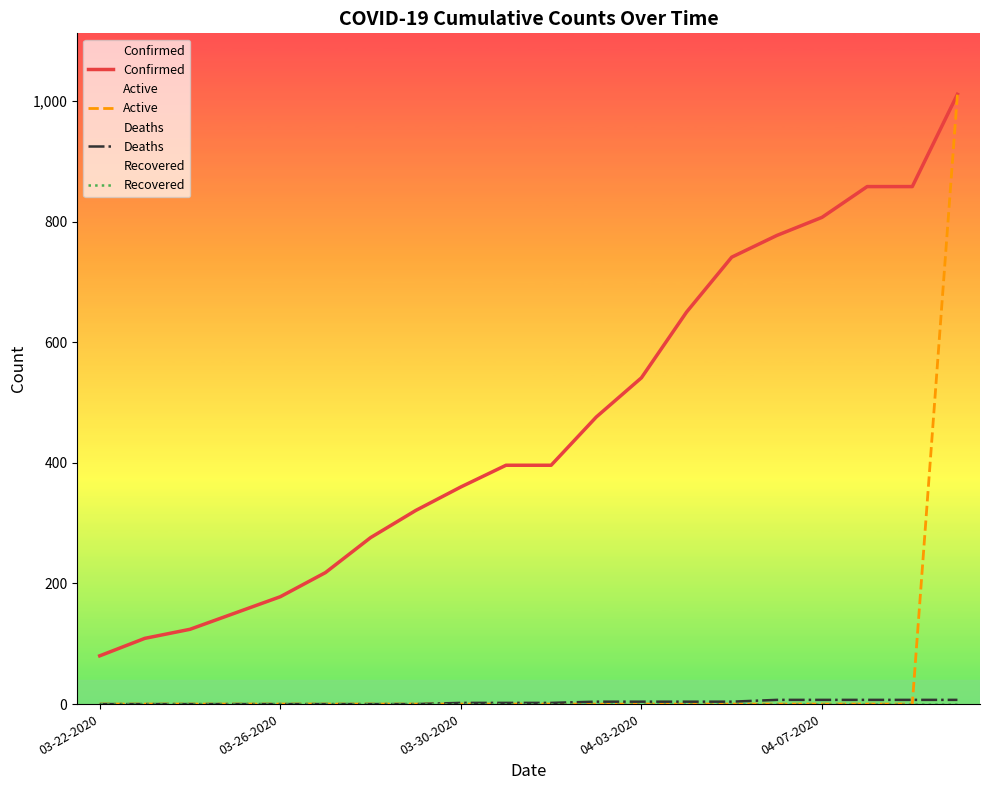

Where is Confirmed nearest to the value 545?

04-03-2020